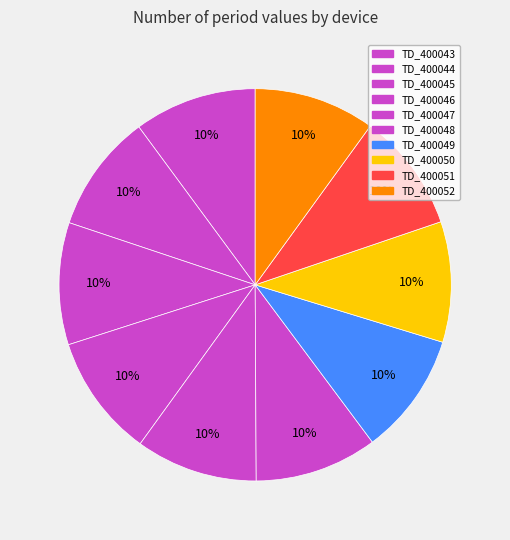

Is TD_400048 the majority of the pie?

No